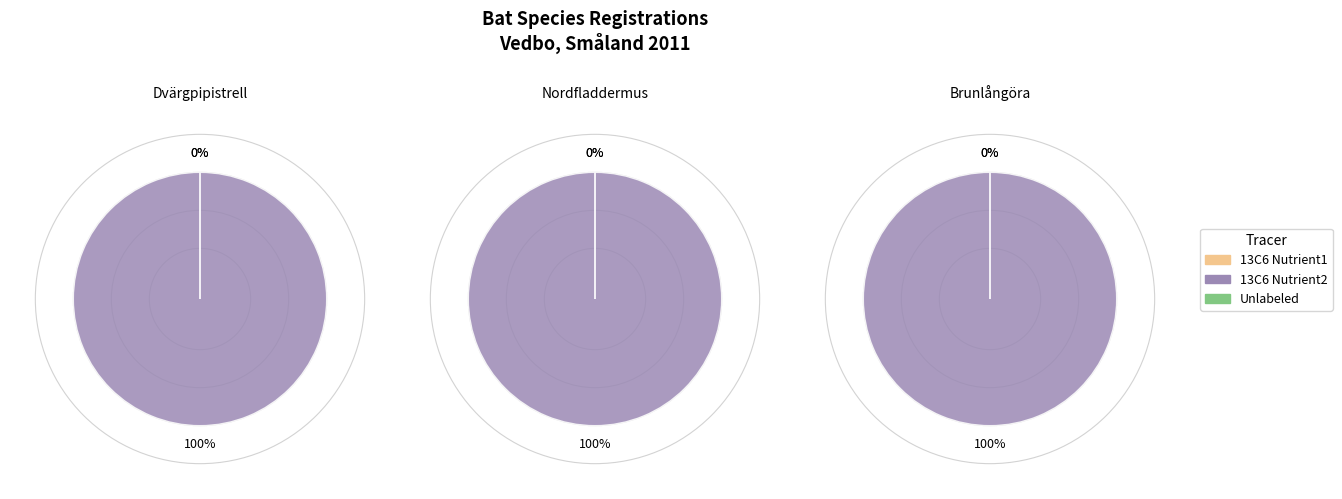

Count the number of slices in the pie.

3